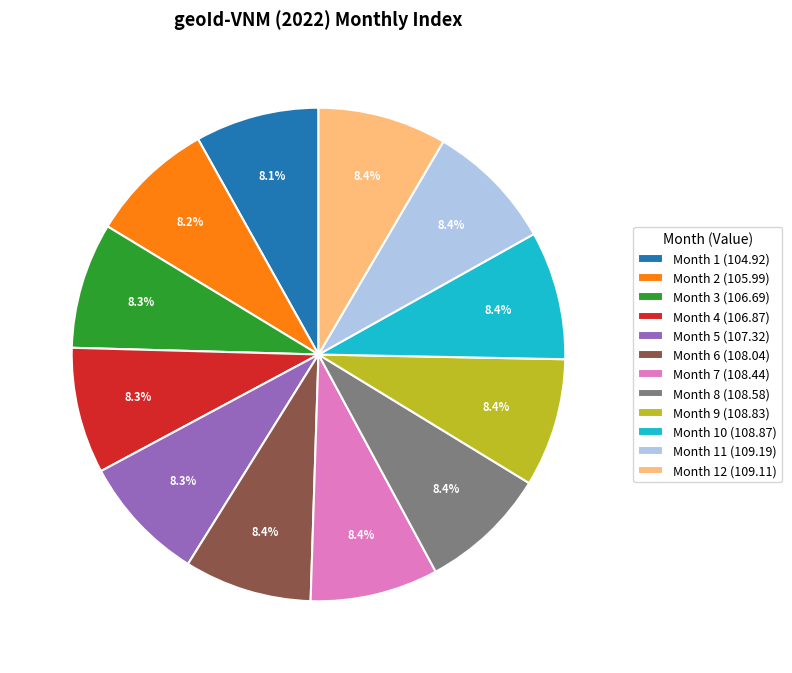

Do Month 5 (107.32) and Month 12 (109.11) together represent more than half of the pie?

No